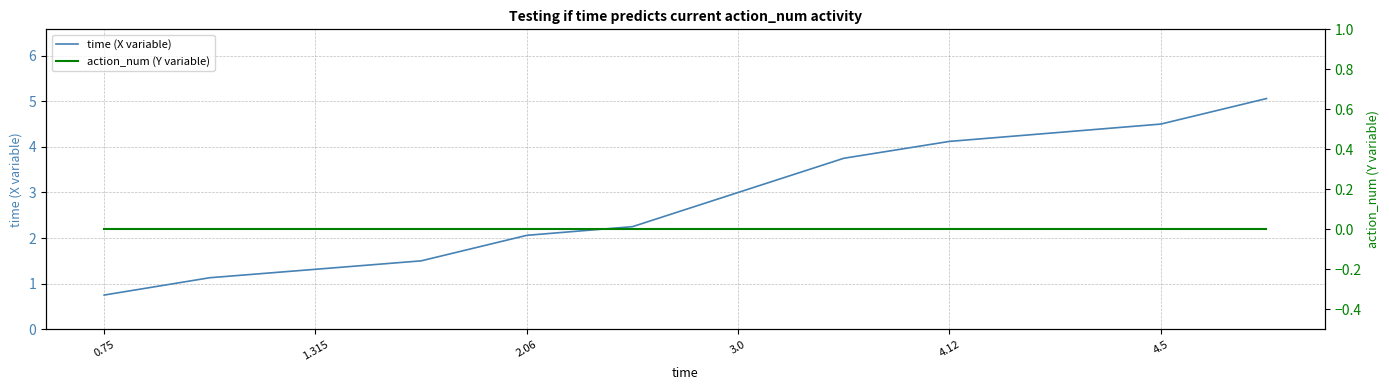

What is the average value of the time (X variable) series?

2.8